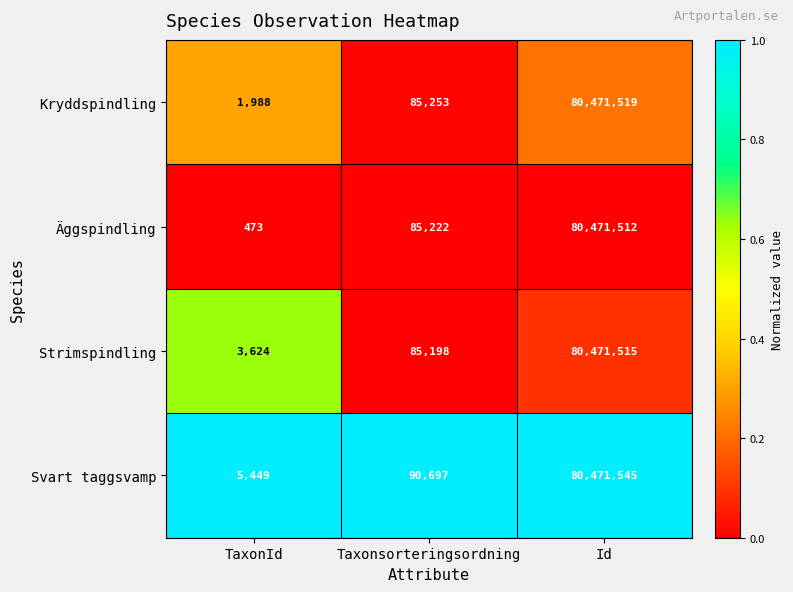

Rank the series by their maximum value, from highest to lowest.

Svart taggsvamp, Kryddspindling, Strimspindling, Äggspindling